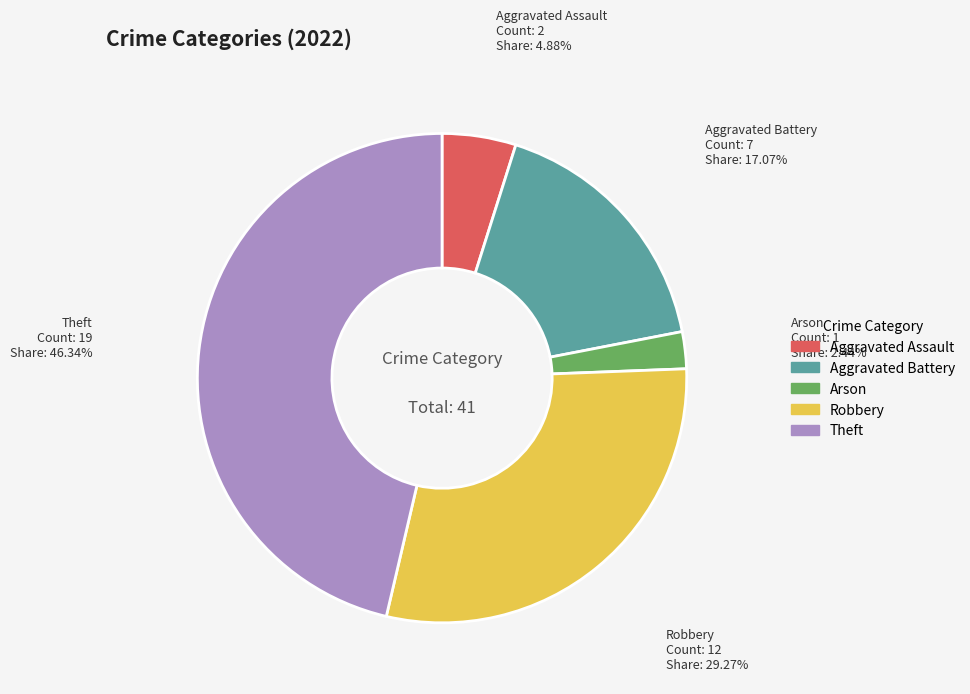

Is it true that Robbery is 43% of the pie?

False